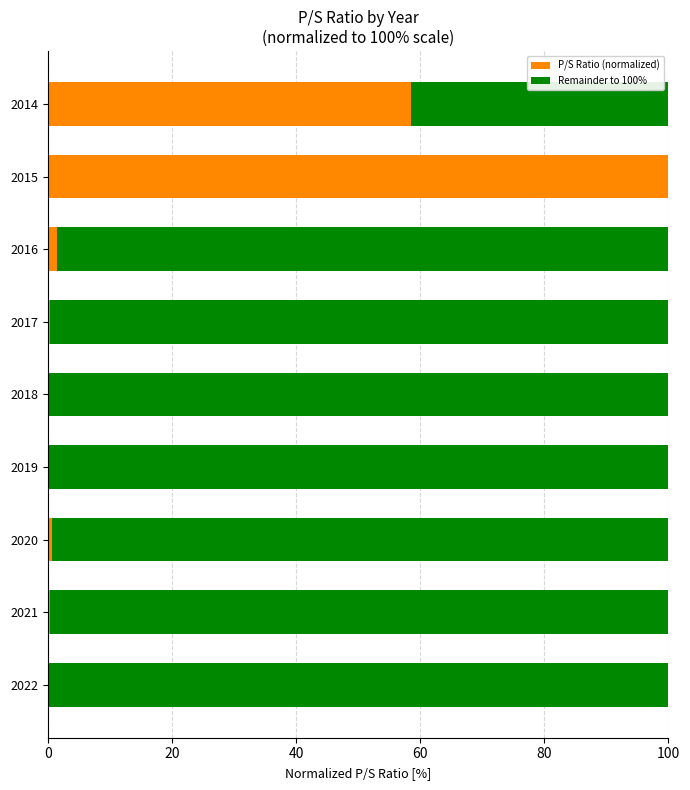

Is it true that P/S Ratio (normalized) equals 0.1 at 2022?

True